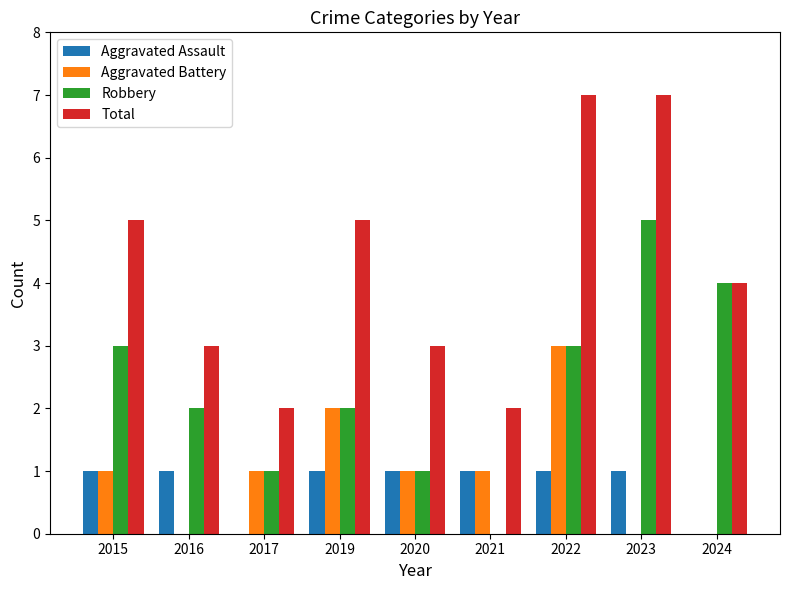

Reading right to left, what are all the values shown in this chart?

Aggravated Assault: 2024=0	2023=1	2022=1	2021=1	2020=1	2019=1	2017=0	2016=1	2015=1
Aggravated Battery: 2024=0	2023=0	2022=3	2021=1	2020=1	2019=2	2017=1	2016=0	2015=1
Robbery: 2024=4	2023=5	2022=3	2021=0	2020=1	2019=2	2017=1	2016=2	2015=3
Total: 2024=4	2023=7	2022=7	2021=2	2020=3	2019=5	2017=2	2016=3	2015=5